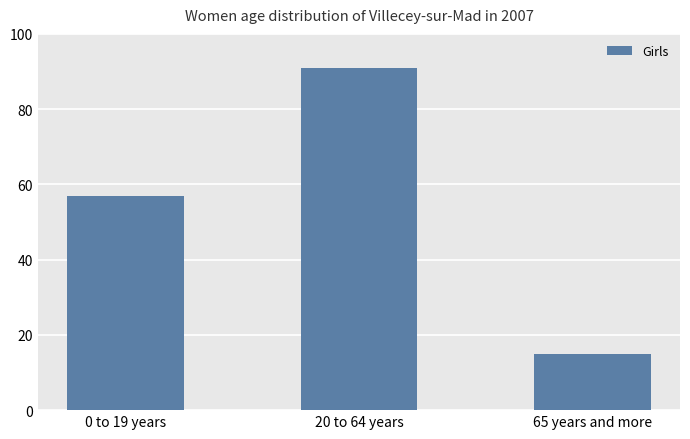

Where is the data nearest to the value 53?

0 to 19 years